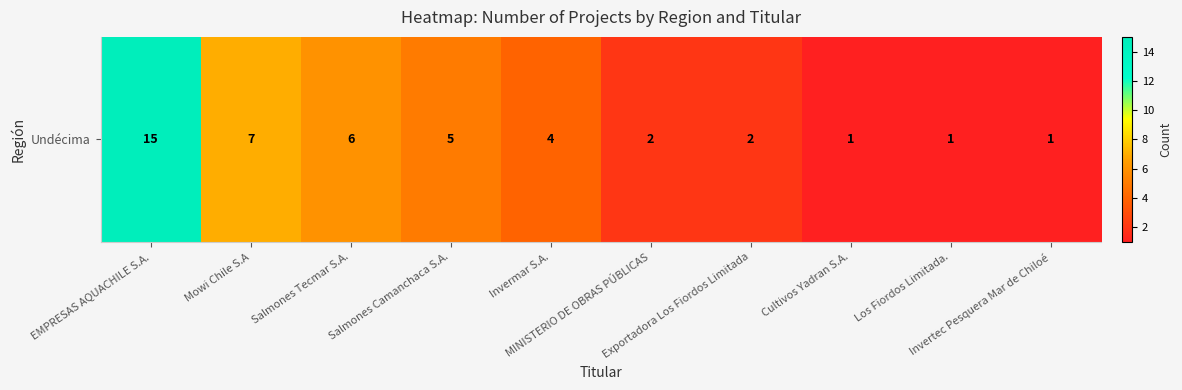

At which category does the chart reach its minimum across all series?

Cultivos Yadran S.A.